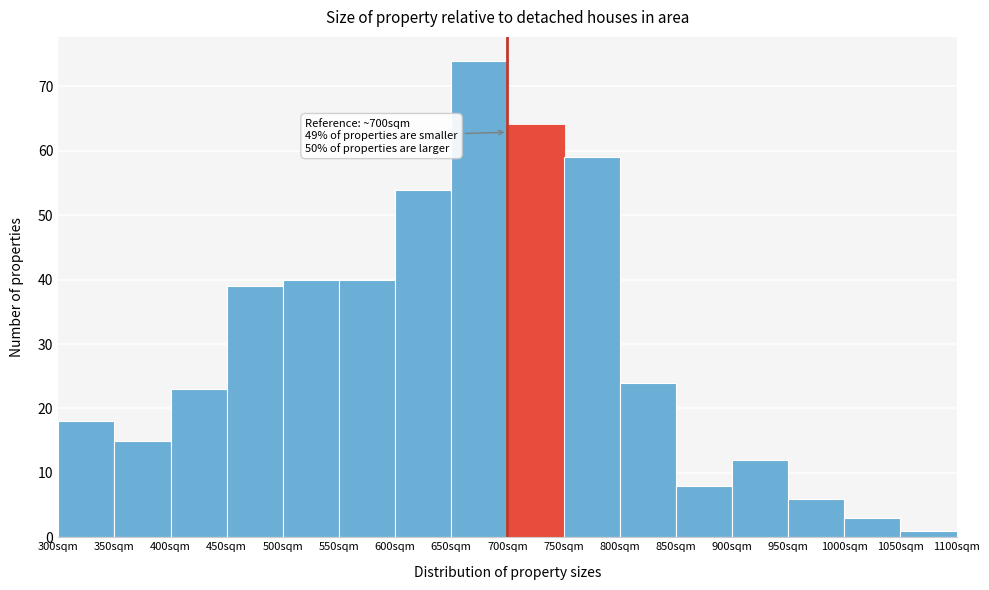

Over which range of the x-axis is the bar tallest?

650 to 700